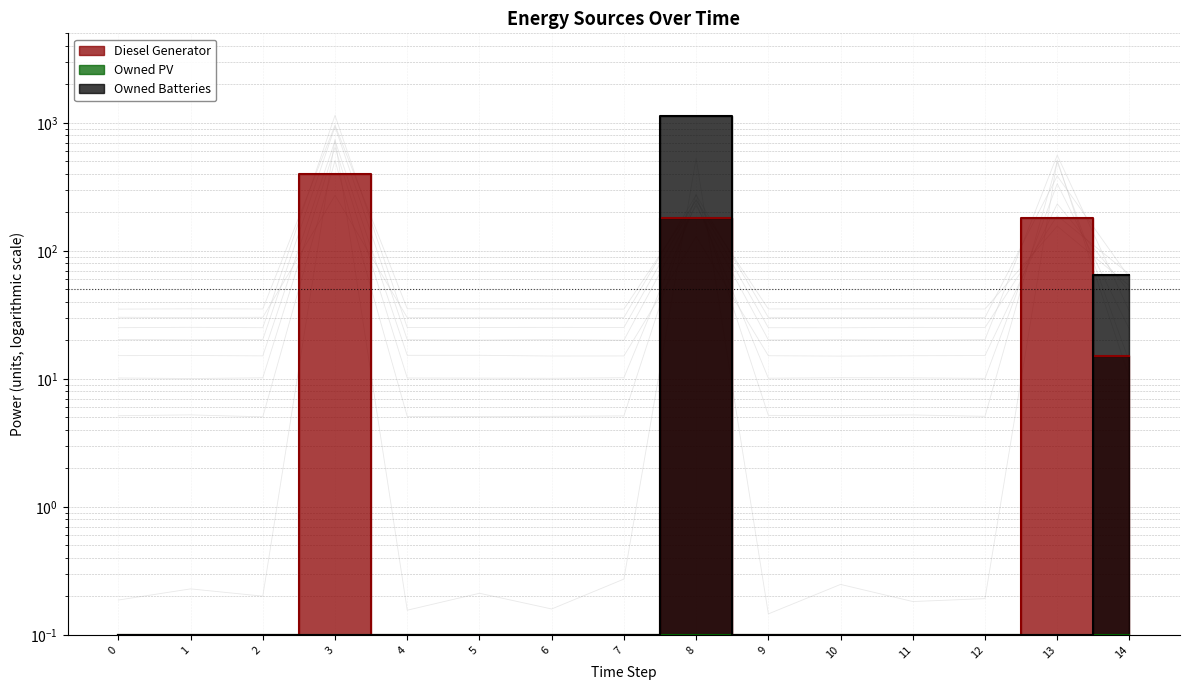

At which category is the sum across all series the highest?

8